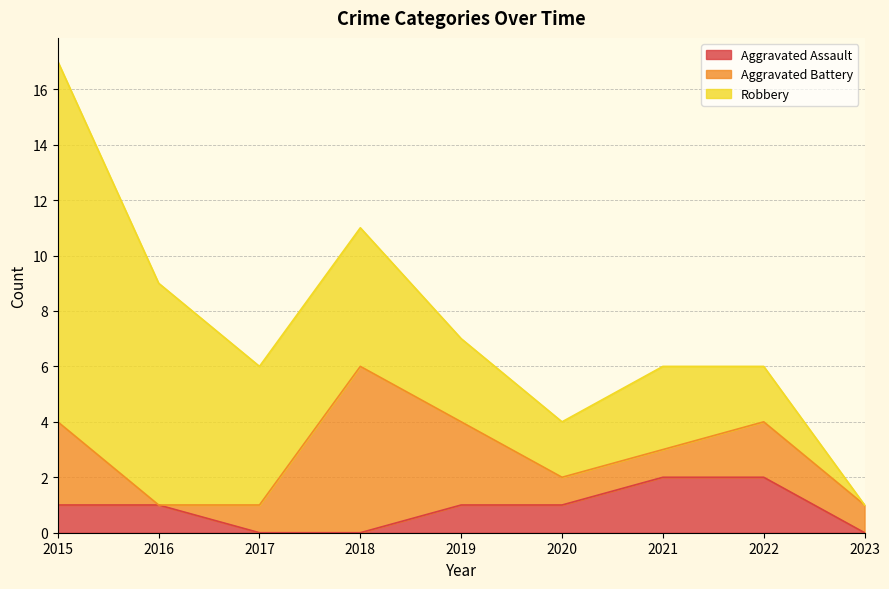

In Robbery, how many points are lower than both neighbors (excluding endpoints)?

1